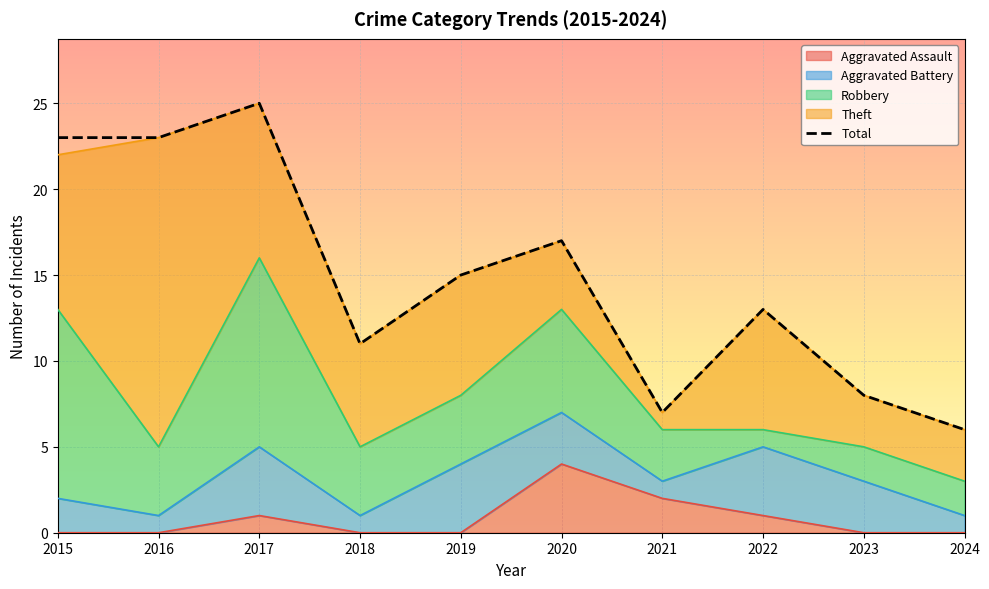

The value at 2020 is 25. True or false?

False